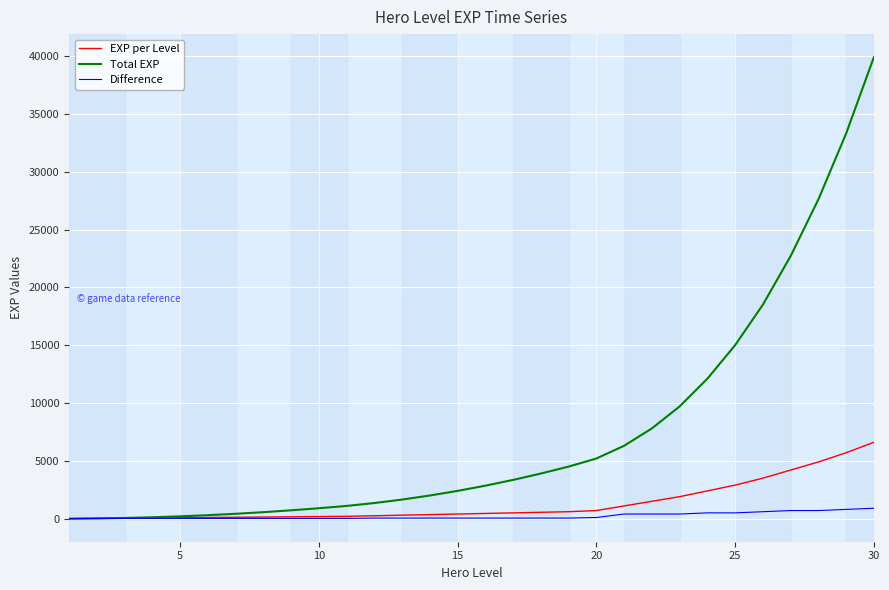

What is the greatest value displayed?

39900